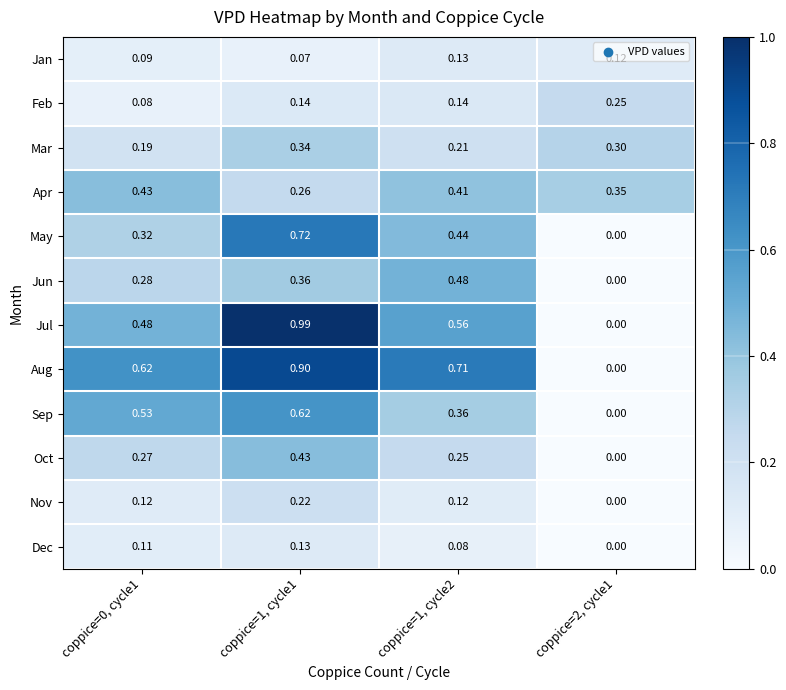

Which series has the largest total across all categories?

Aug